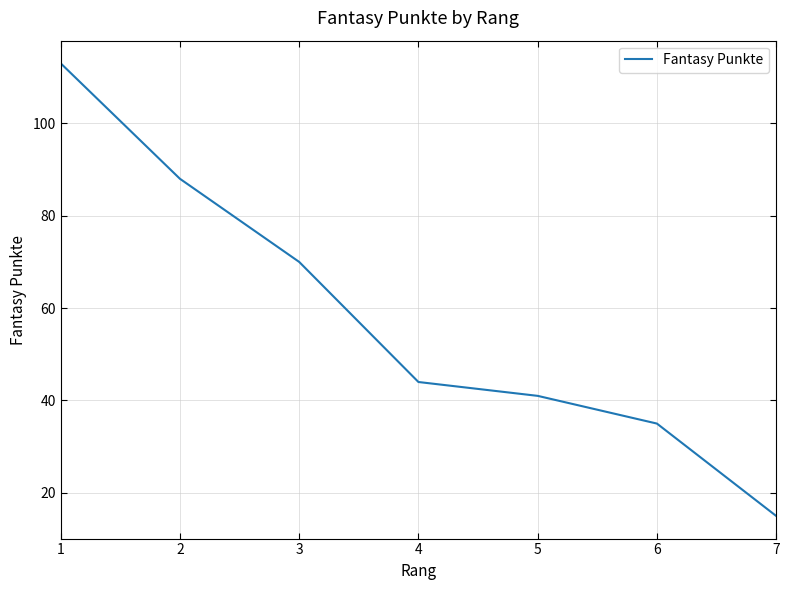

Is it true that the value at 6 is 15?

False